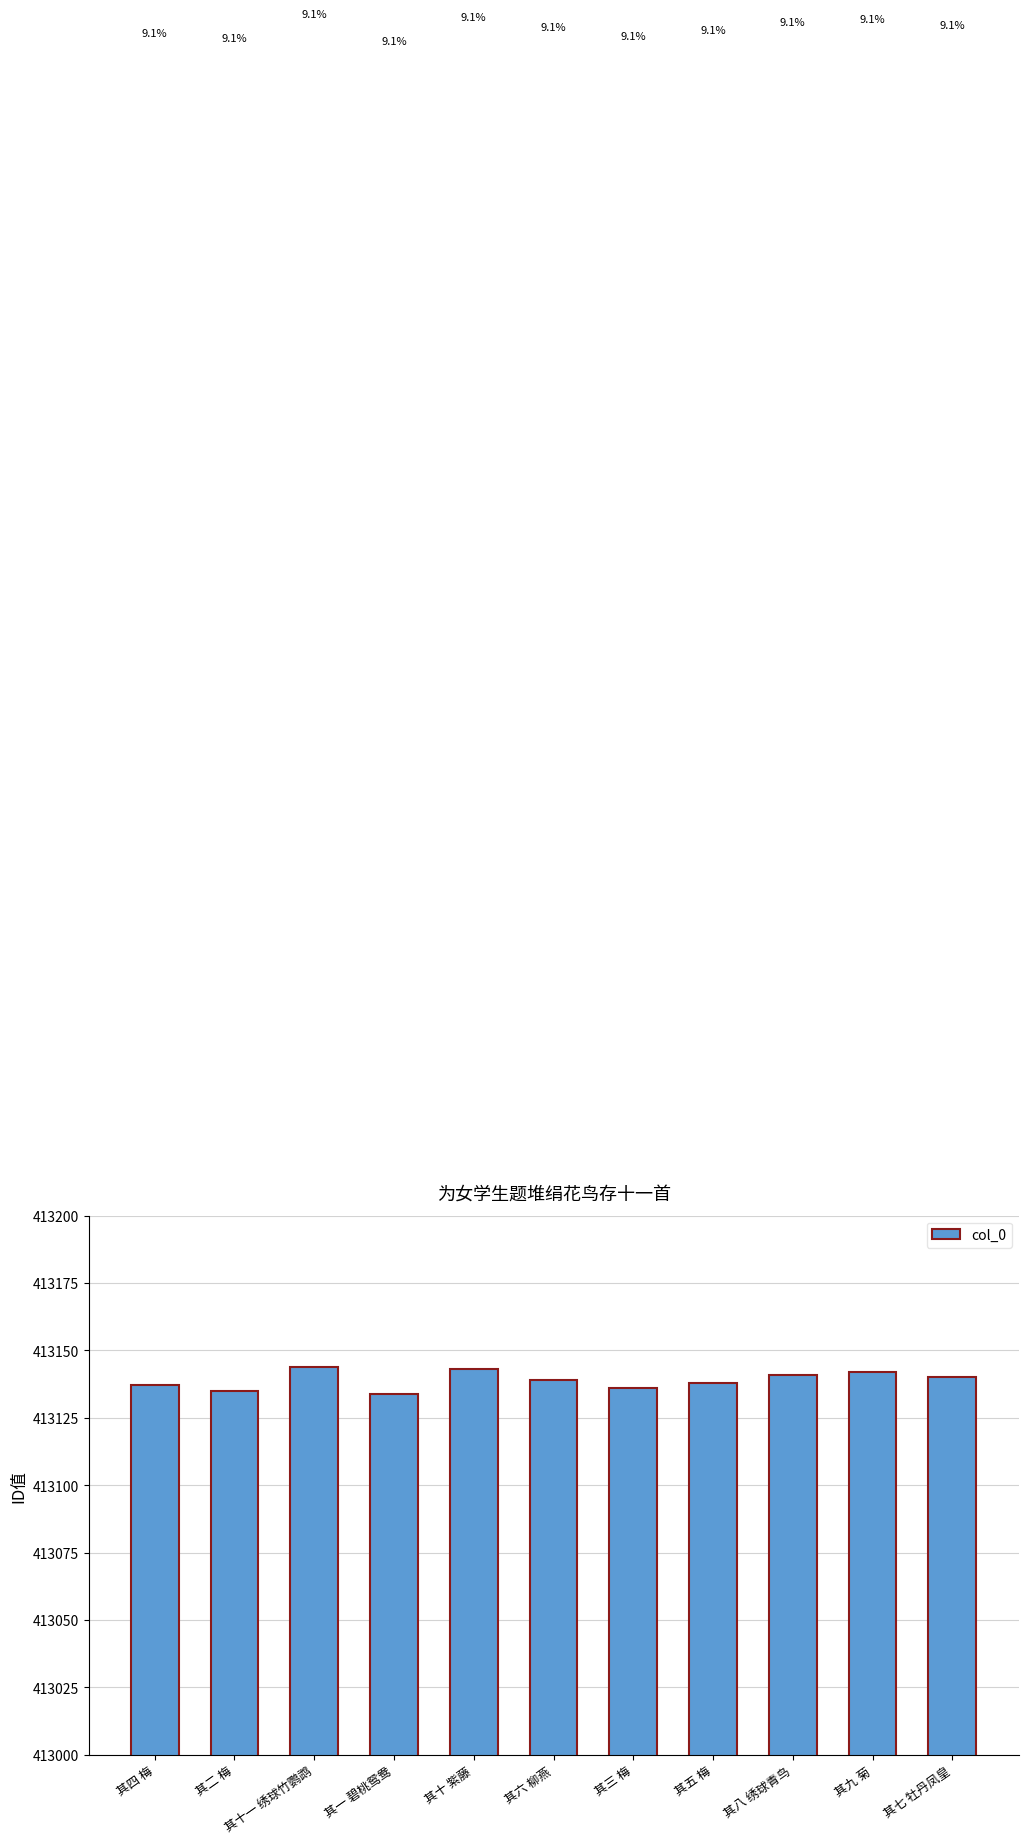

What is the difference between the maximum and second lowest values?

9